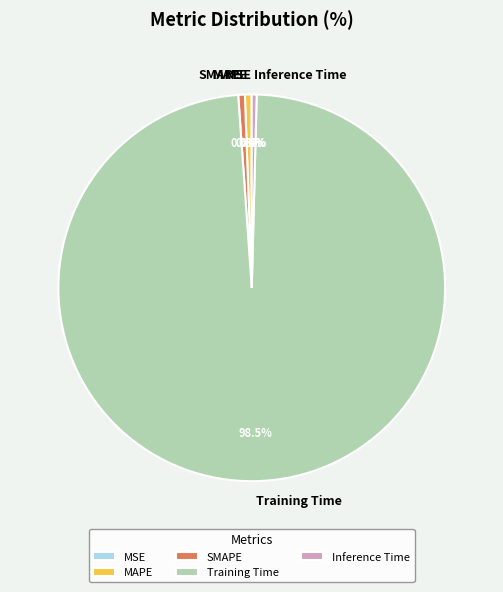

Which slice is the largest?

Training Time